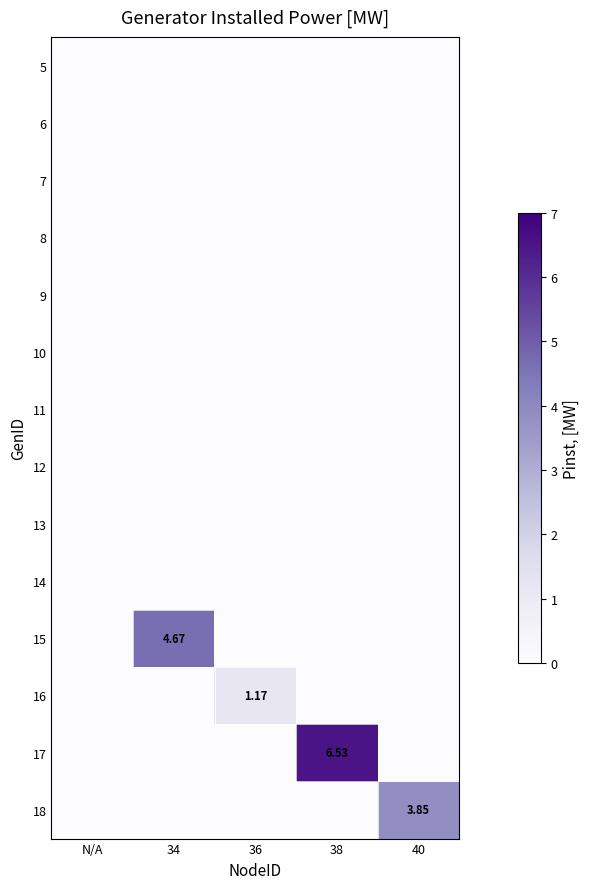

Between 36 and 38, which is larger?

36